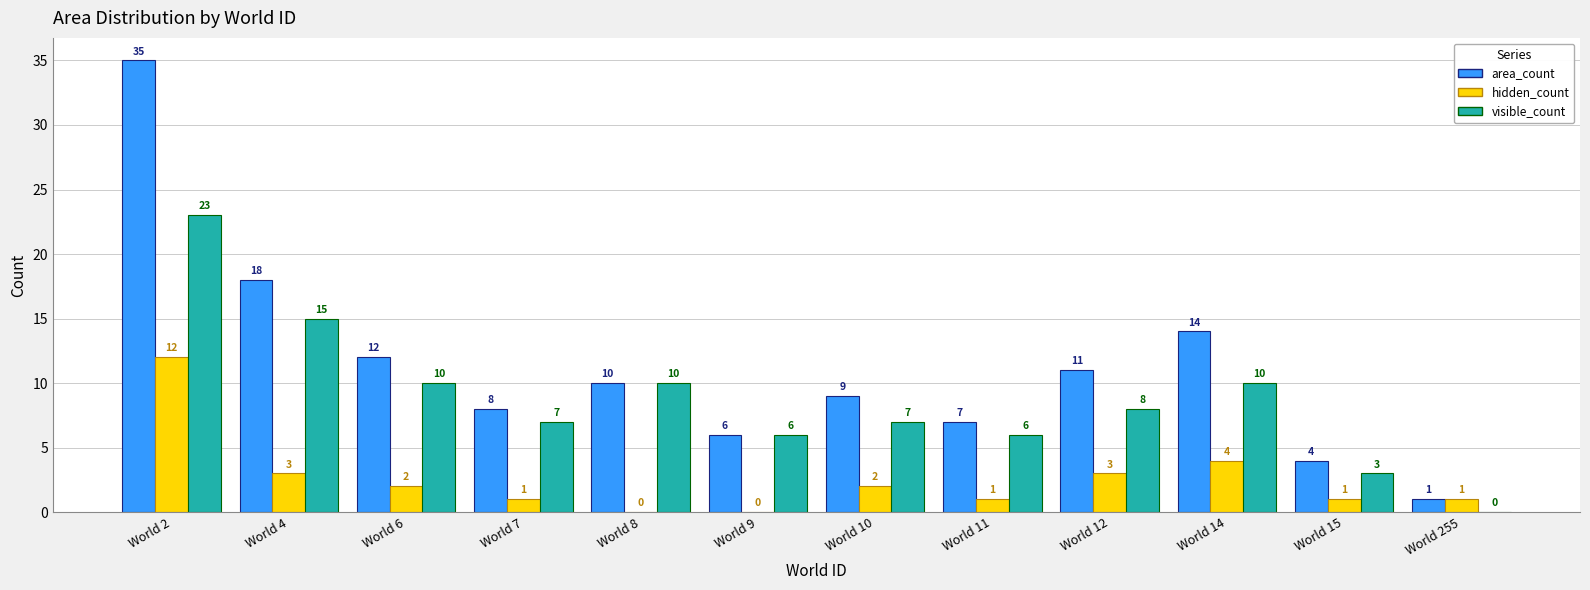

What is the difference between the area_count values at World 9 and World 15?

2